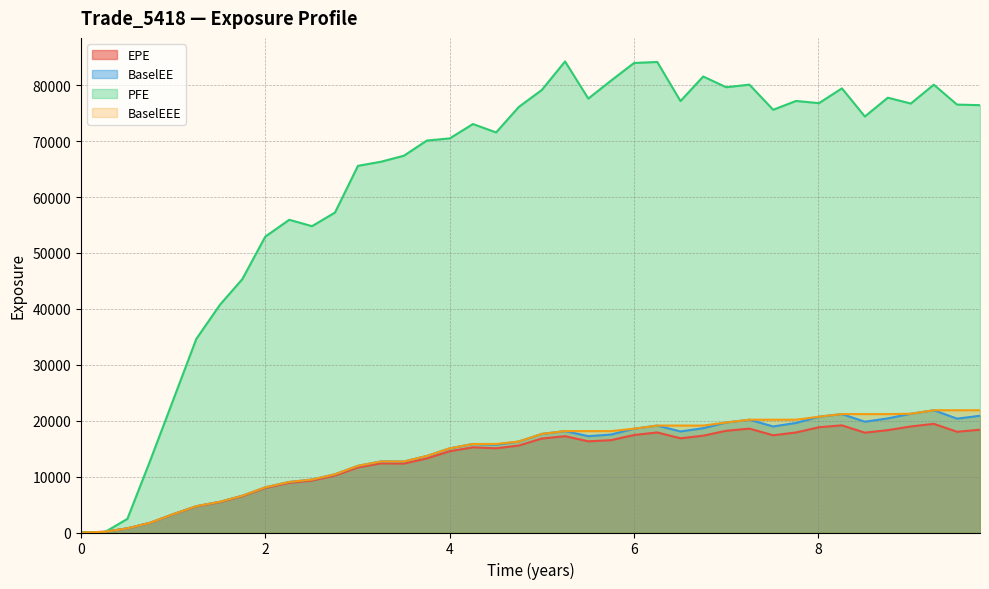

Does the chart have visible grid lines?

Yes